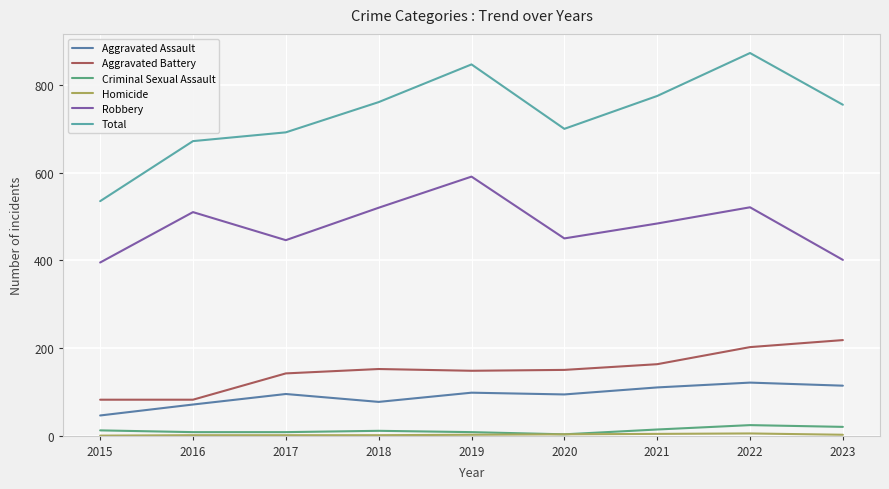

What is the approximate value of Criminal Sexual Assault at 2015?

12